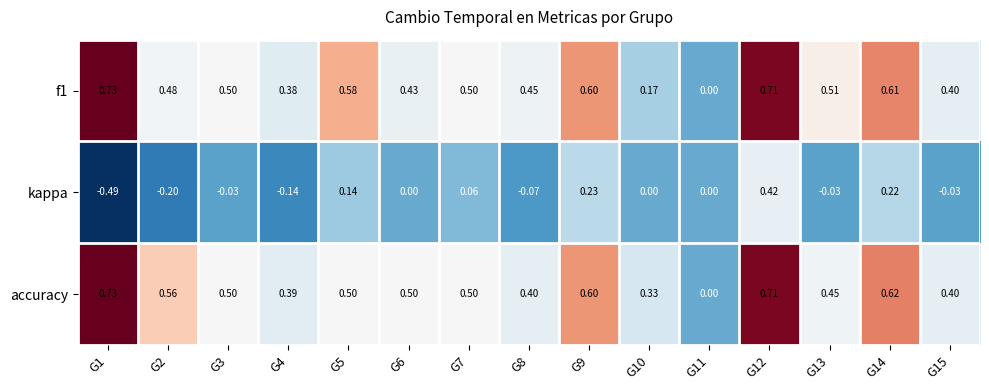

Which series has the largest range (max minus min)?

kappa